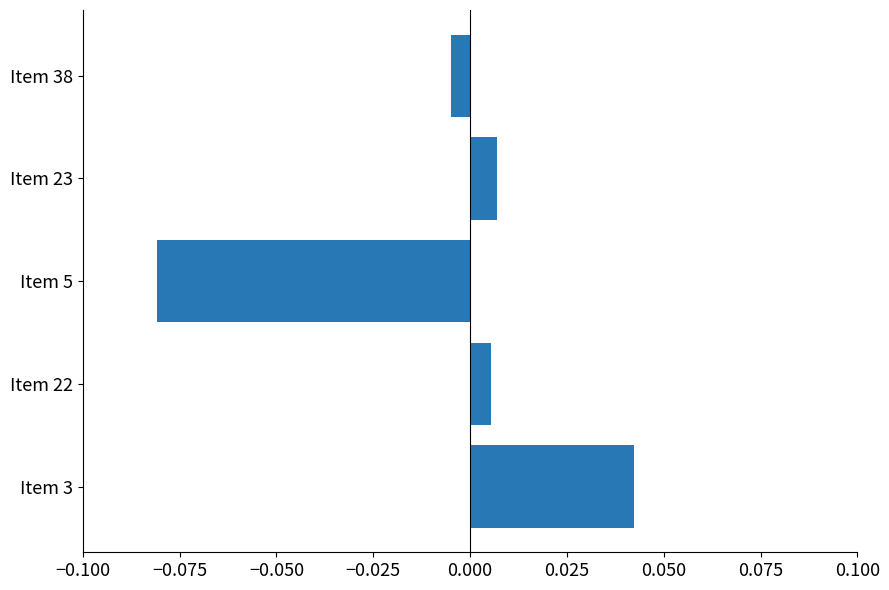

How many data points are above 0?

3